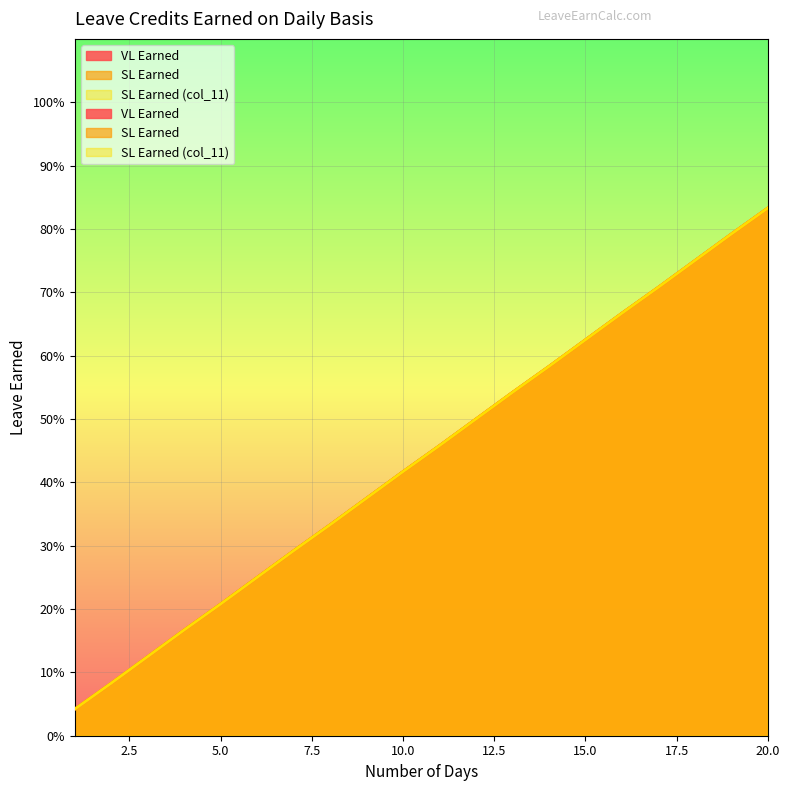

True or false: VL Earned and SL Earned cross at least once.

False